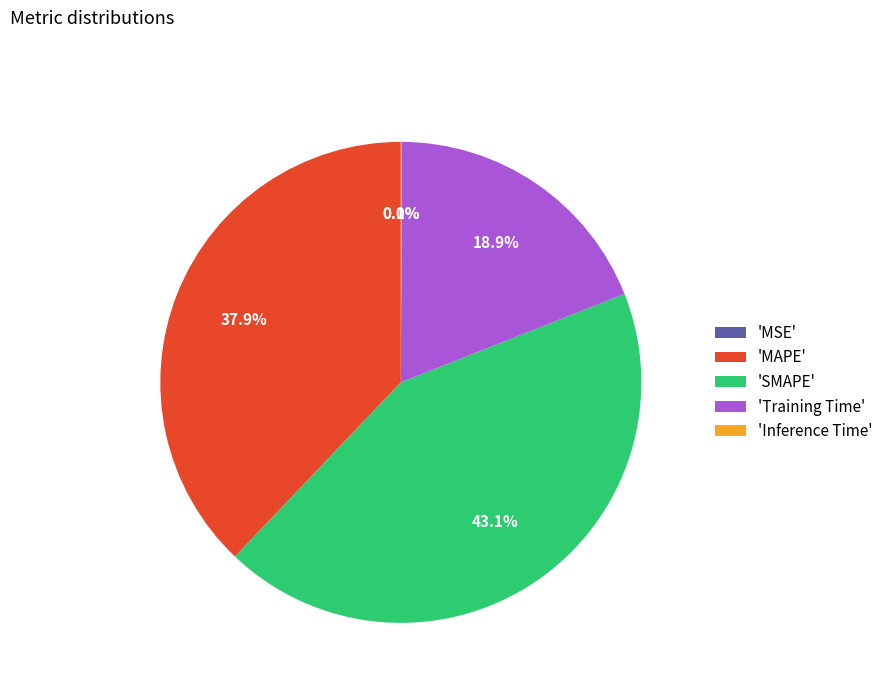

Which category has the biggest portion of the pie?

'SMAPE'